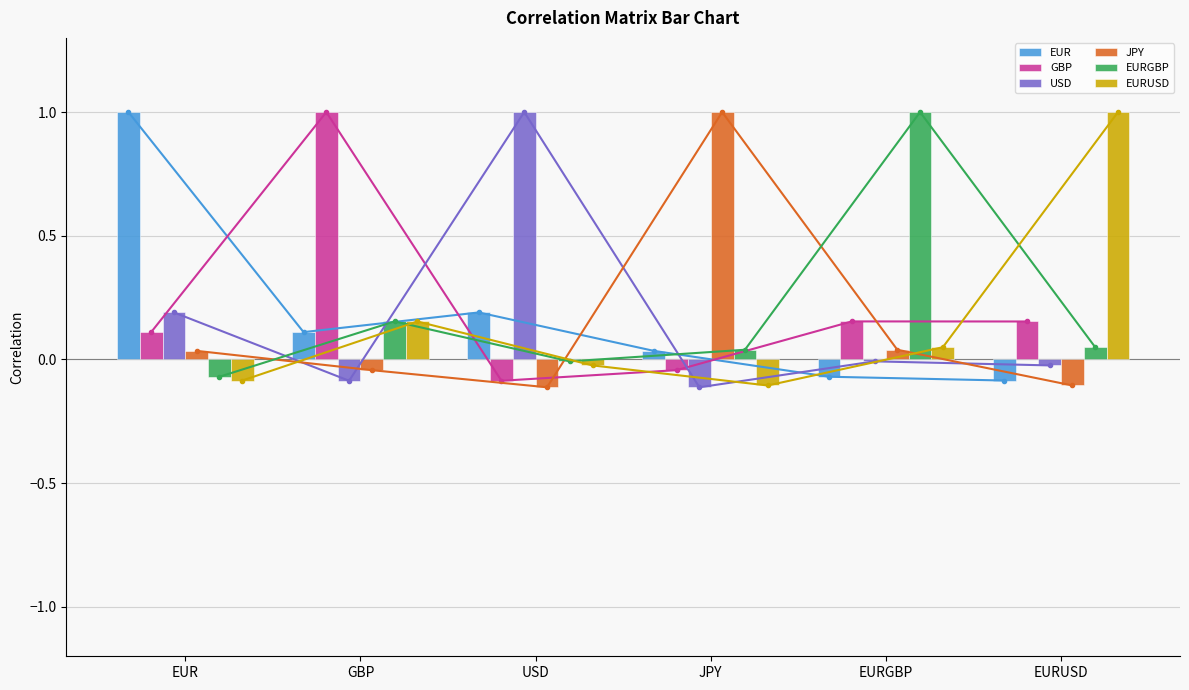

Which series has the widest spread of values?

USD